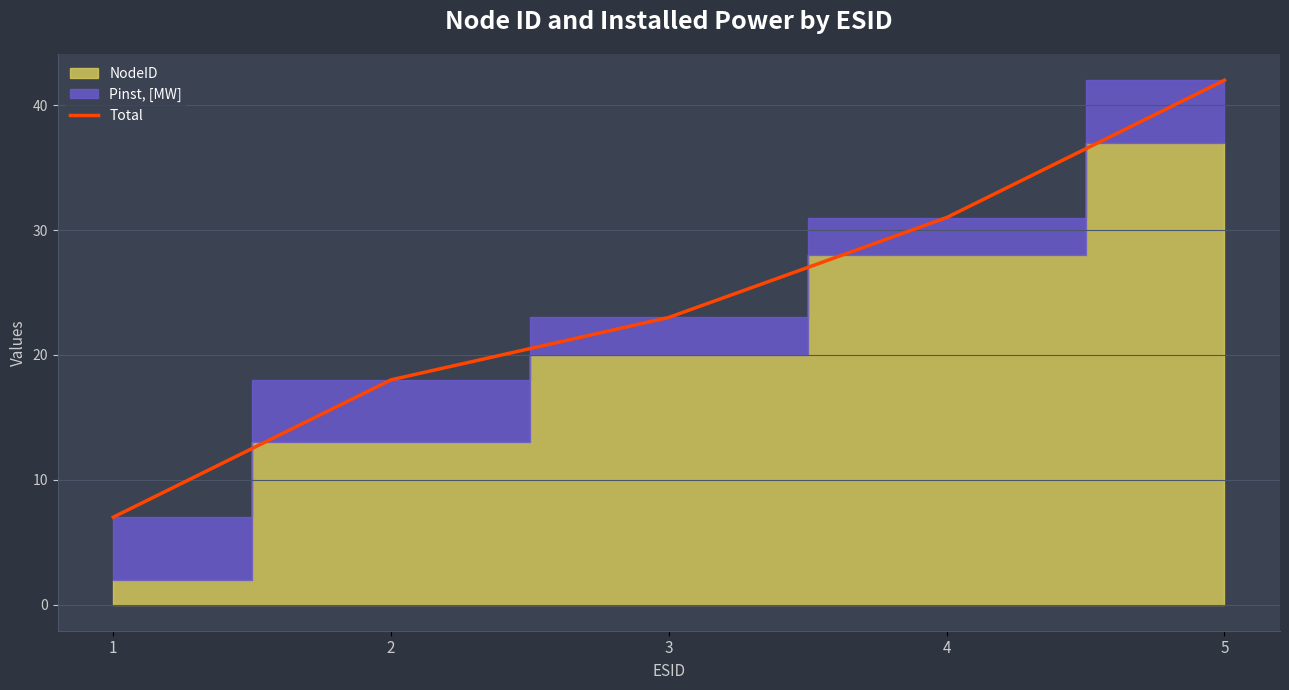

Reading right to left, what are all the values shown in this chart?

5=42	4=31	3=23	2=18	1=7